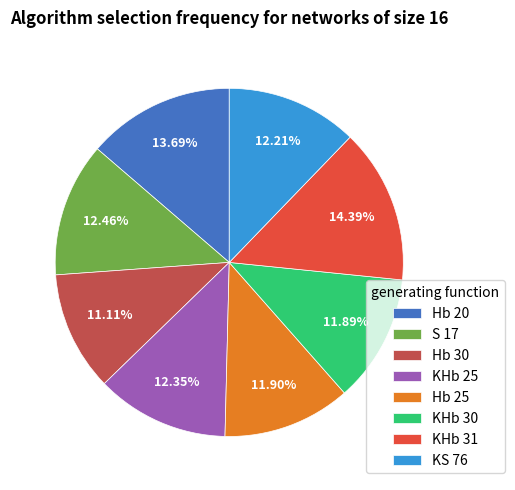

How much of the chart is everything except KS 76?

87.8%